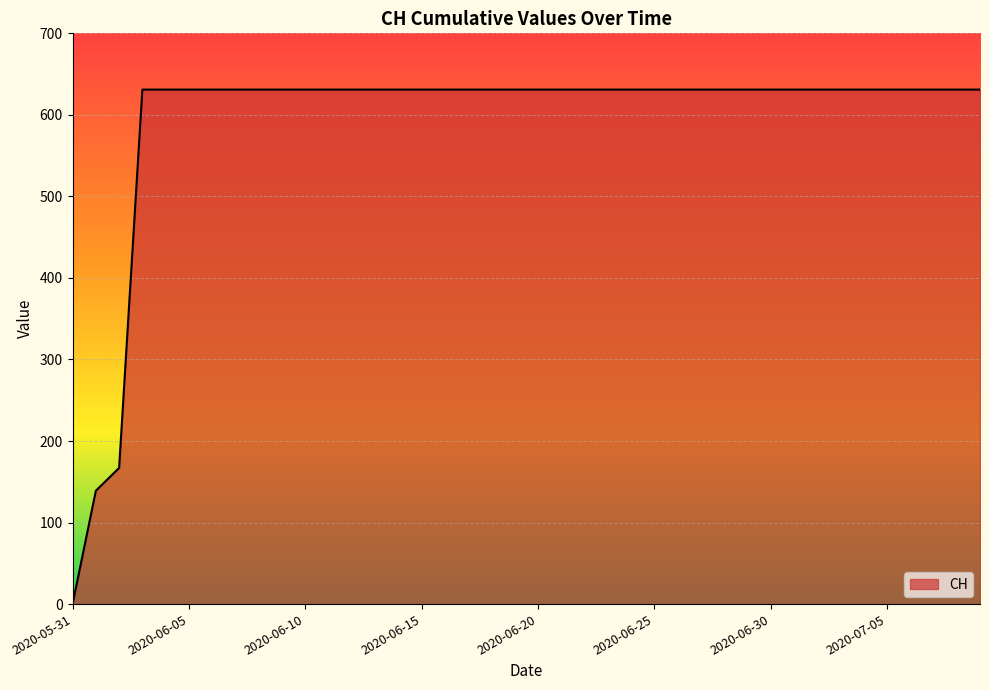

What is the difference between the maximum and minimum values?

631